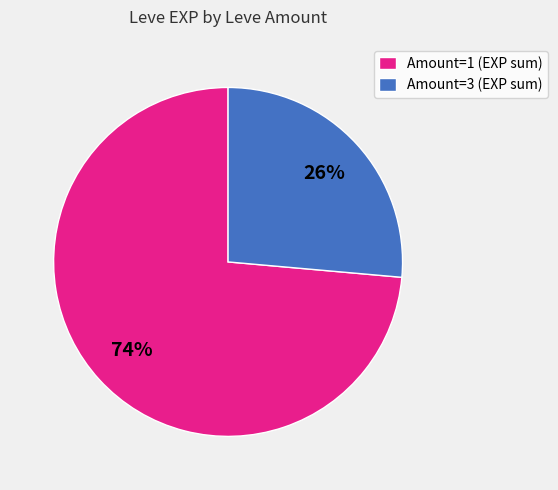

Which category has the smallest portion of the pie?

Amount=3 (EXP sum)